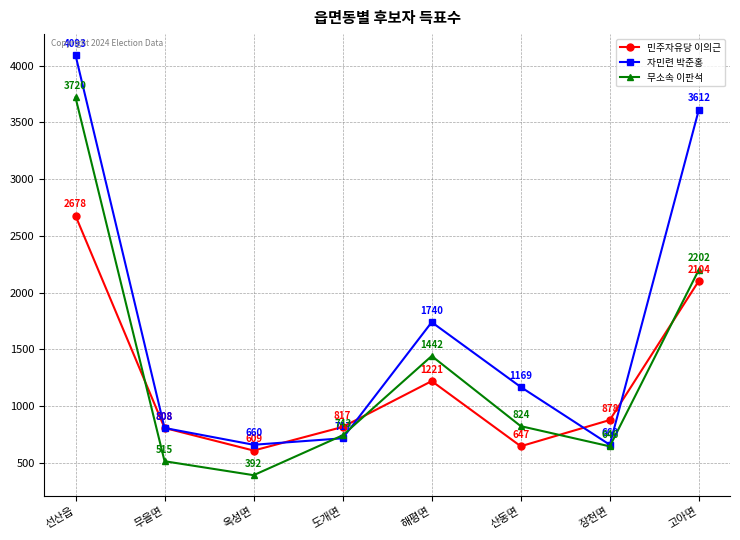

Between 산동면 and 고아면, which series saw the biggest shift?

자민련 박준홍